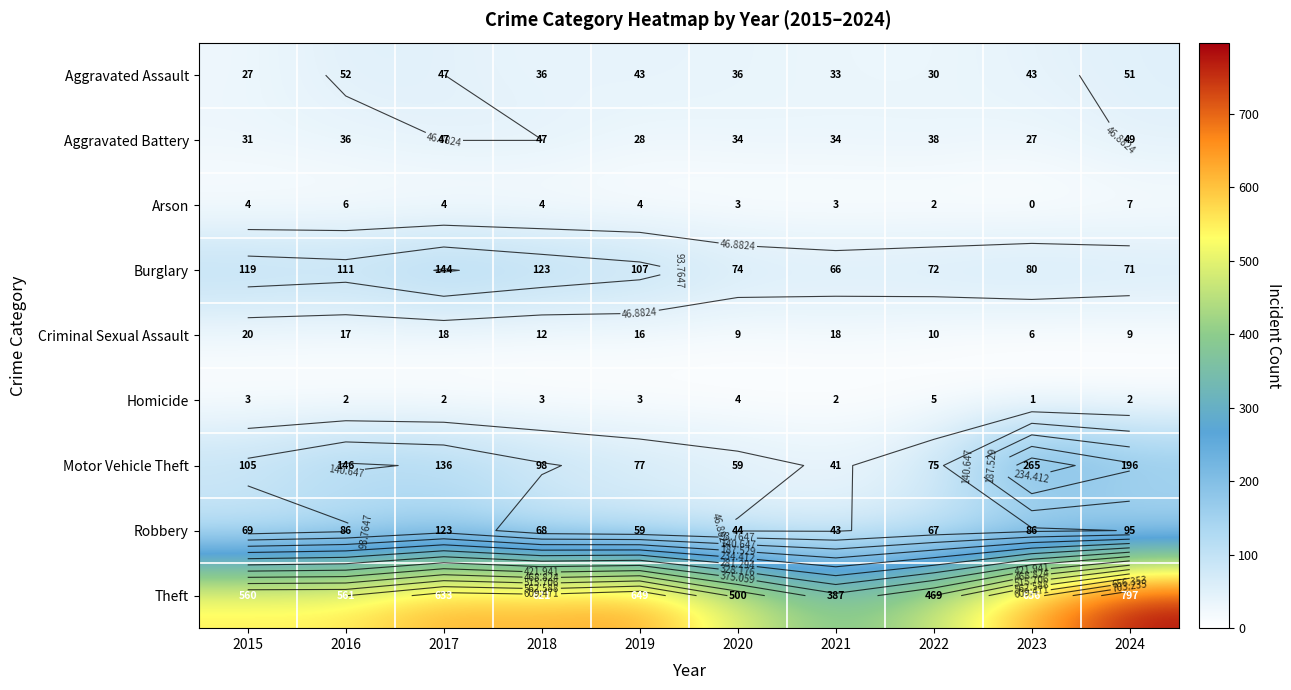

True or false: Criminal Sexual Assault has a value of 21 at 2019.

False